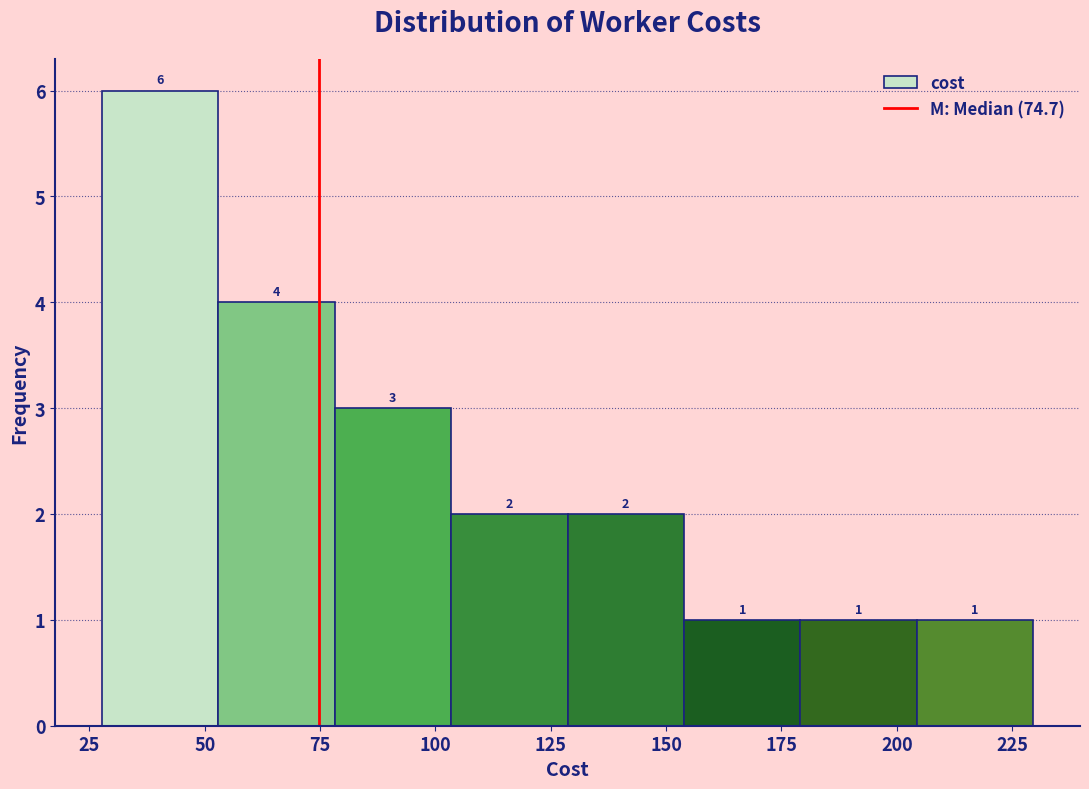

Which range on the x-axis has the tallest bar?

30 to 55